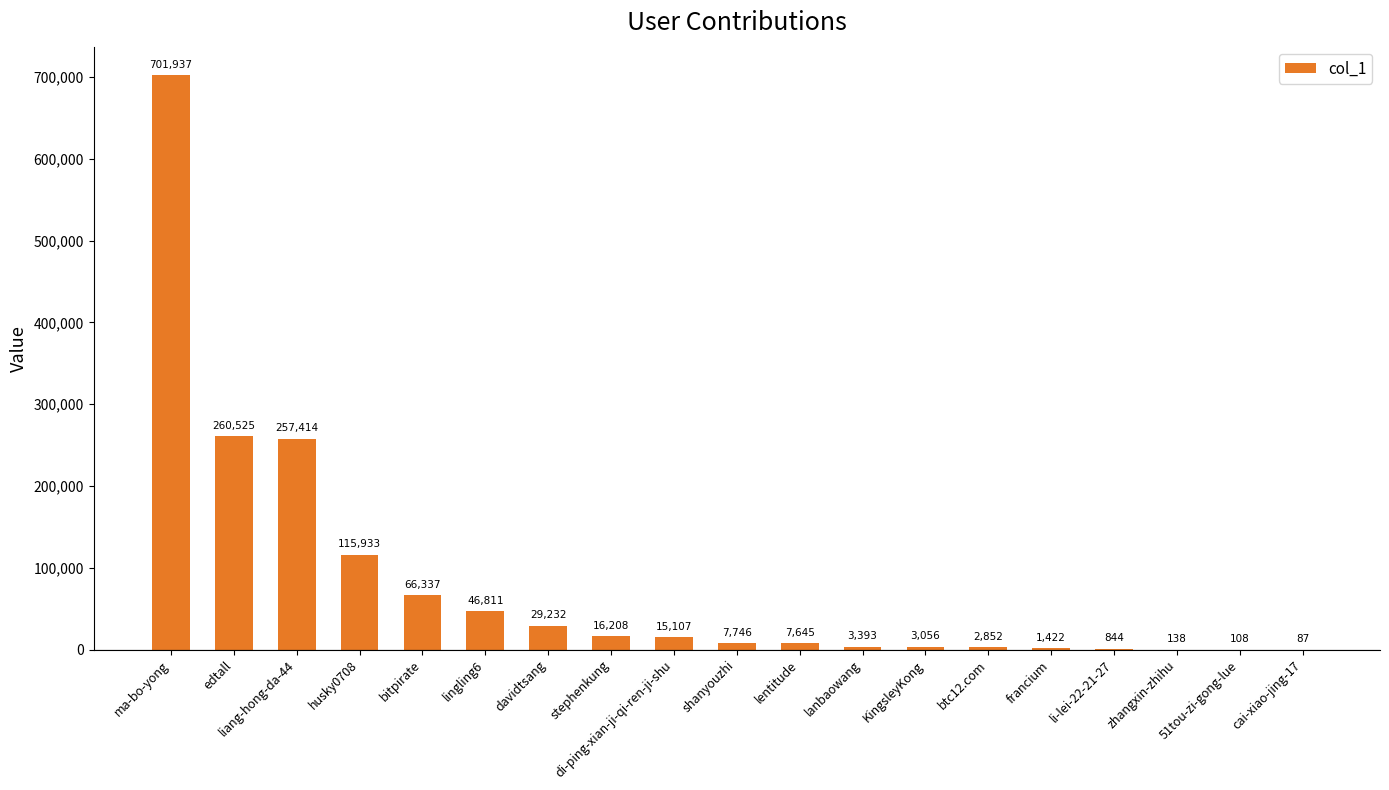

What is the change in value from edtall to shanyouzhi?

-252779